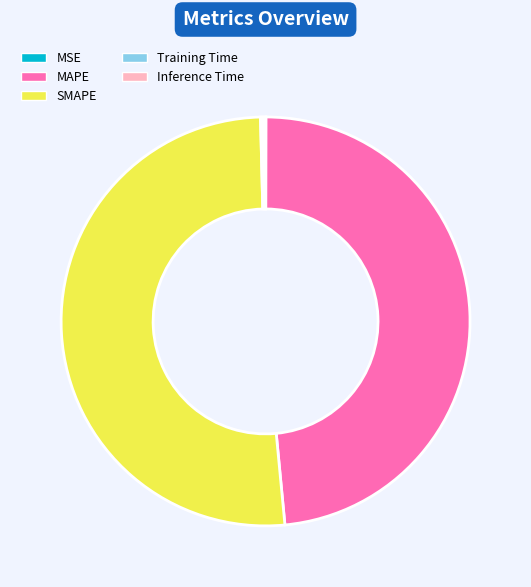

The SMAPE slice represents 39% of the pie. True or false?

False